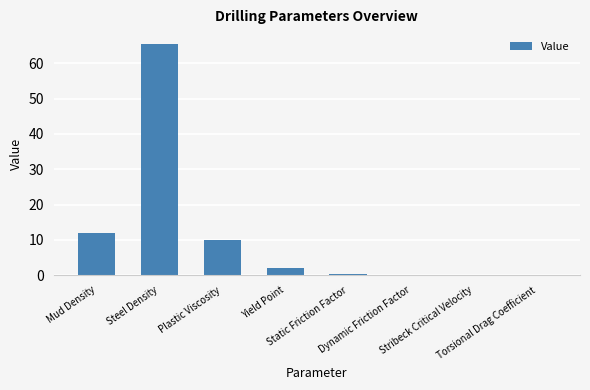

What is the sum of all values?

90.1